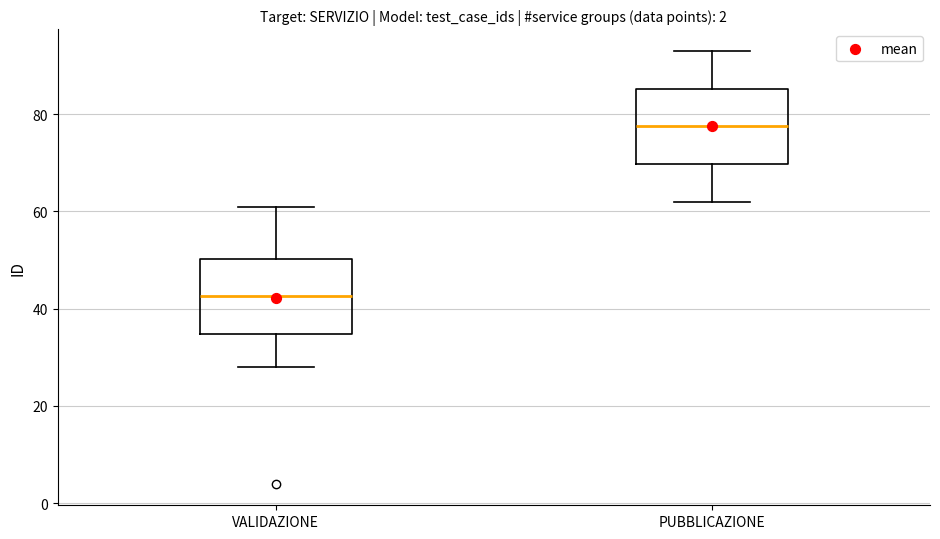

Where does the lower whisker of the box for PUBBLICAZIONE end on the y-axis? The values are not printed on the chart, so give them approximately, as read against the axis.

62